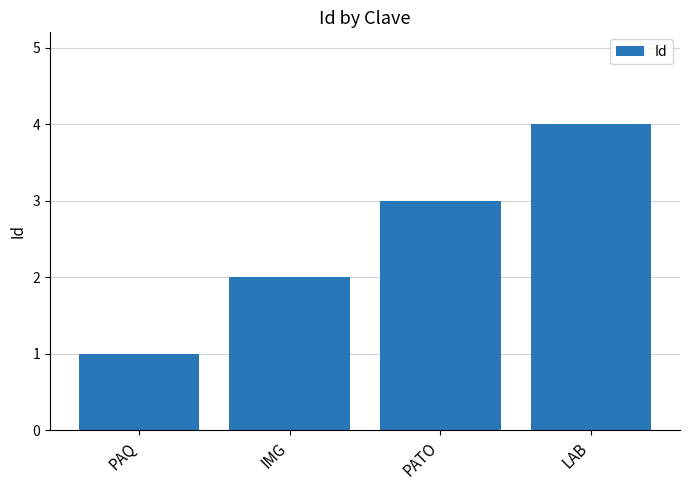

List the labels in order of value, largest first.

LAB, PATO, IMG, PAQ